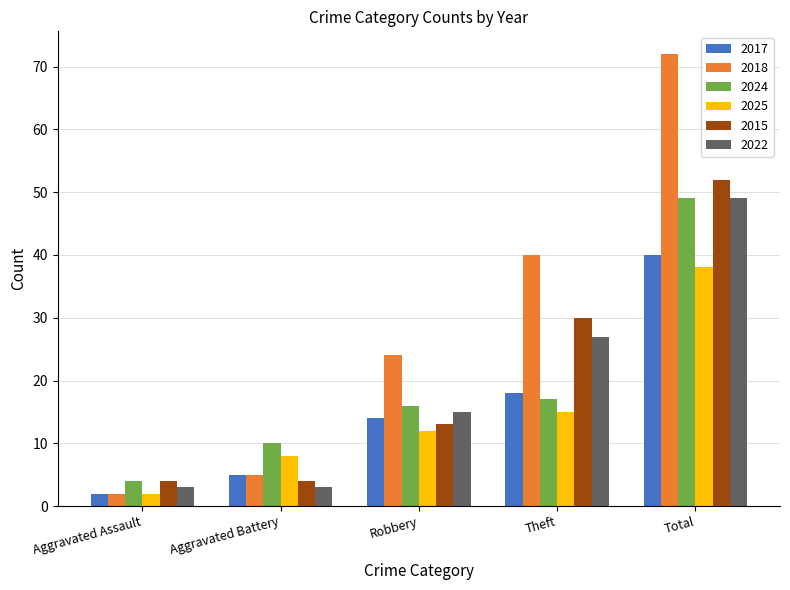

Which series has the largest range (max minus min)?

2018